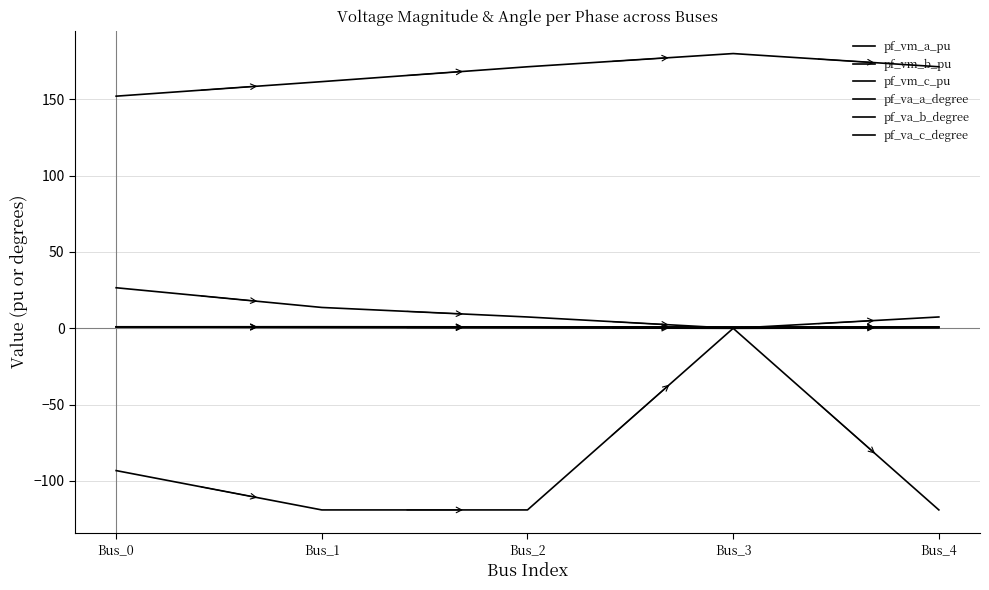

Does the chart display data point markers on the line(s)?

No